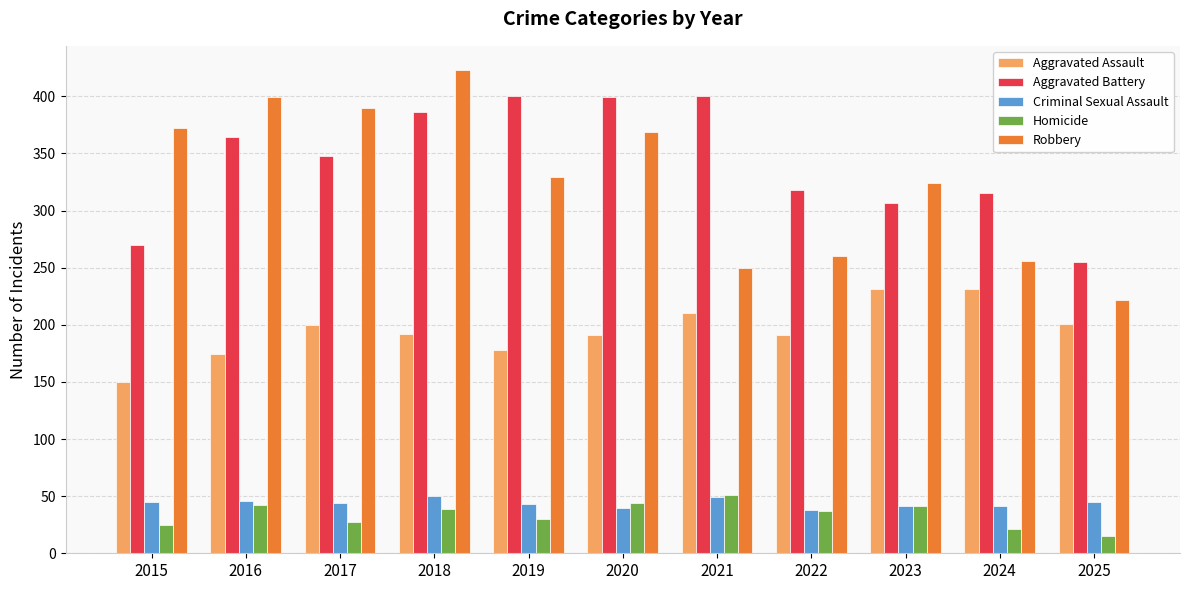

Rank the series at 2024 from lowest to highest value.

Homicide, Criminal Sexual Assault, Aggravated Assault, Robbery, Aggravated Battery